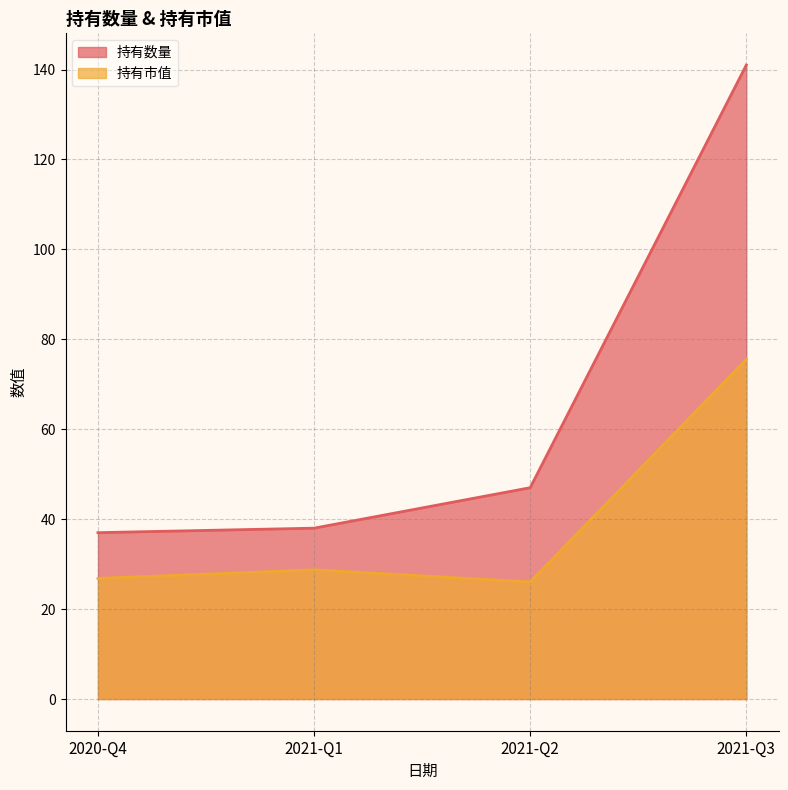

How many data points in 持有市值 are above 28?

2